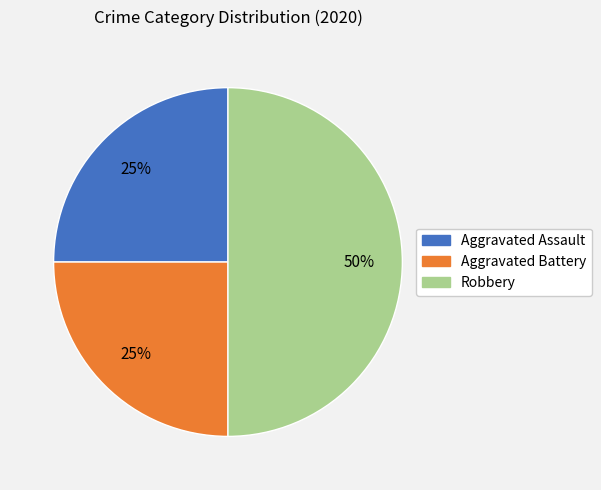

Does Aggravated Assault account for over 50% of the chart?

No